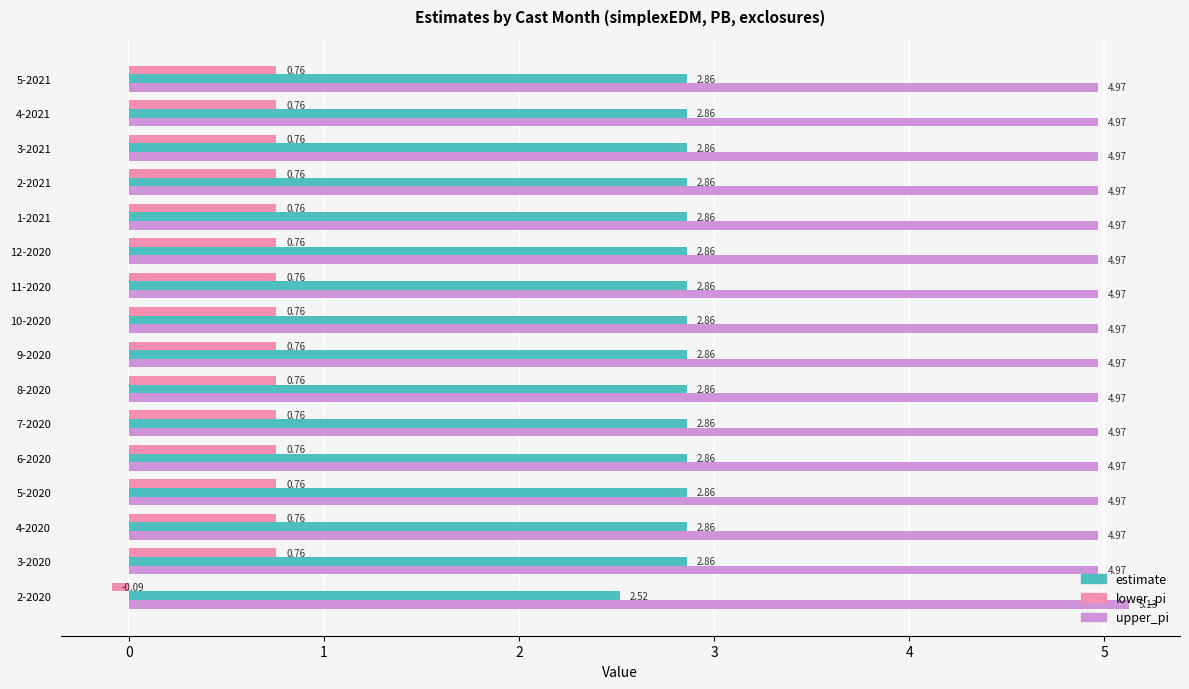

Rank the series by their maximum value, from highest to lowest.

upper_pi, estimate, lower_pi